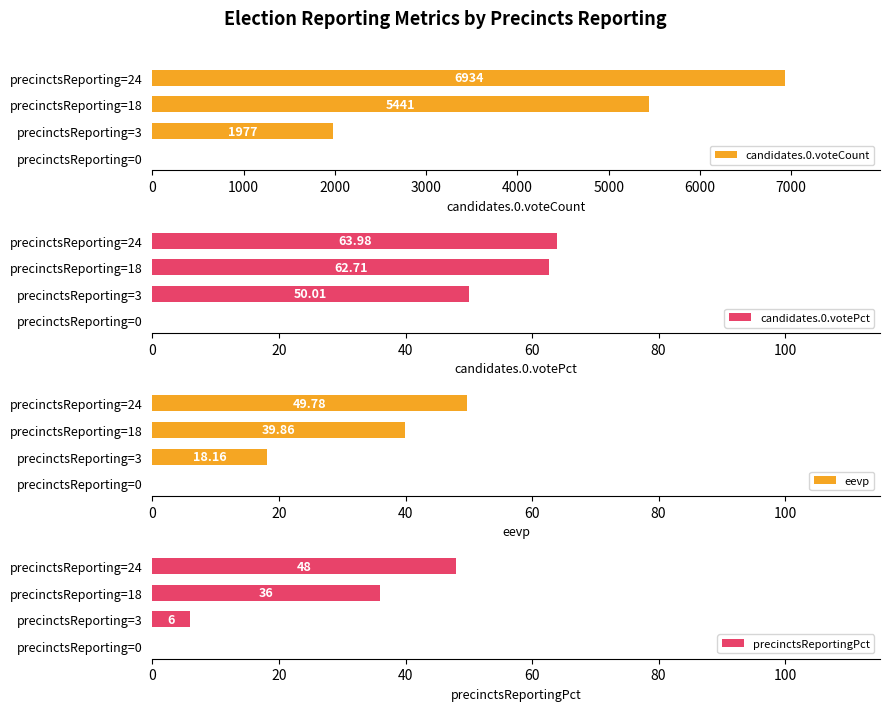

What is the sum of all precinctsReportingPct values?

90